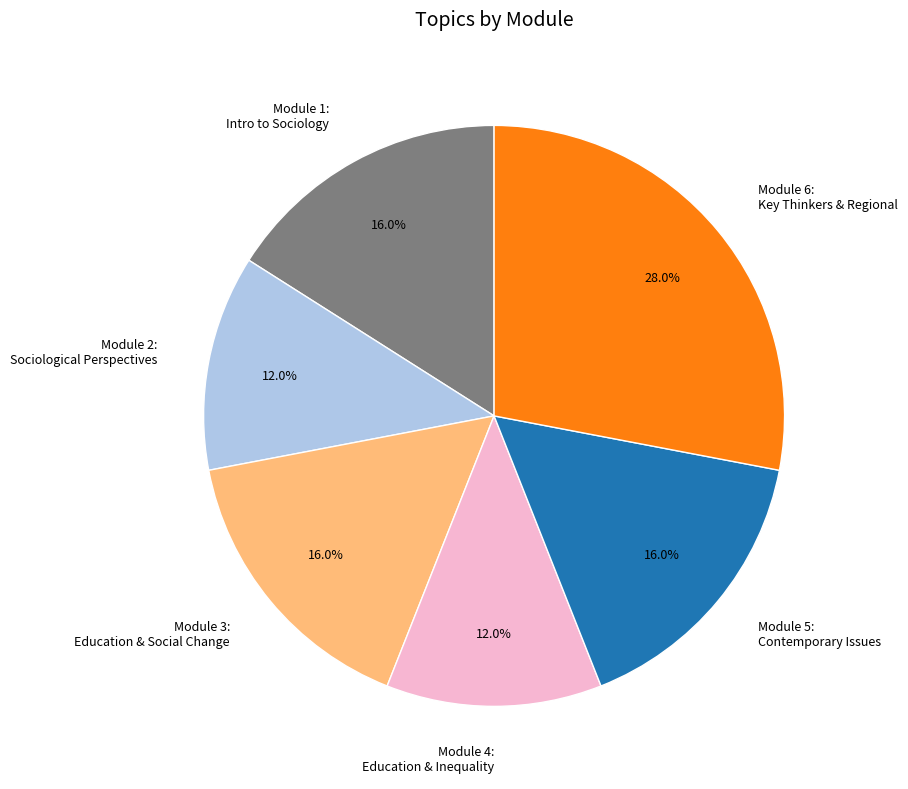

What is the ratio of the value at Module 3: Education & Social Change to the value at Module 1: Intro to Sociology?

1.0